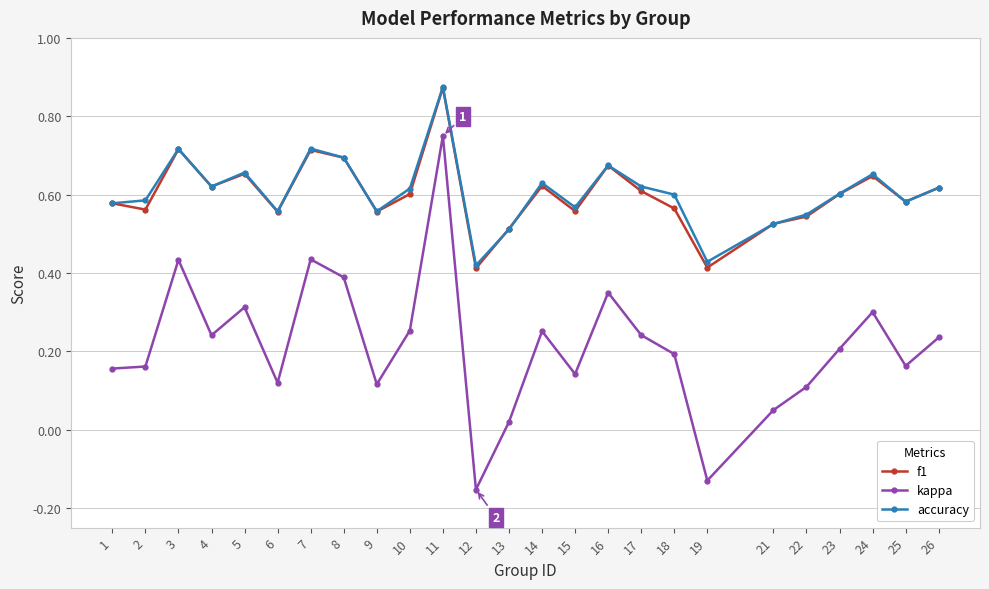

At which category does kappa reach its first local peak?

3